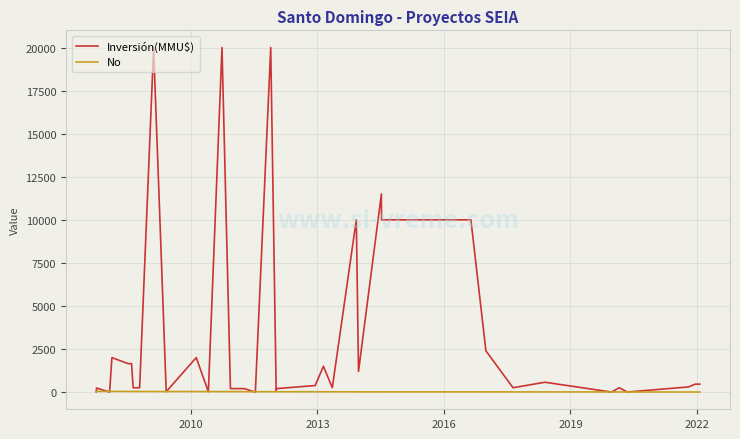

What are all the series names shown in the legend?

Inversión(MMU$), No